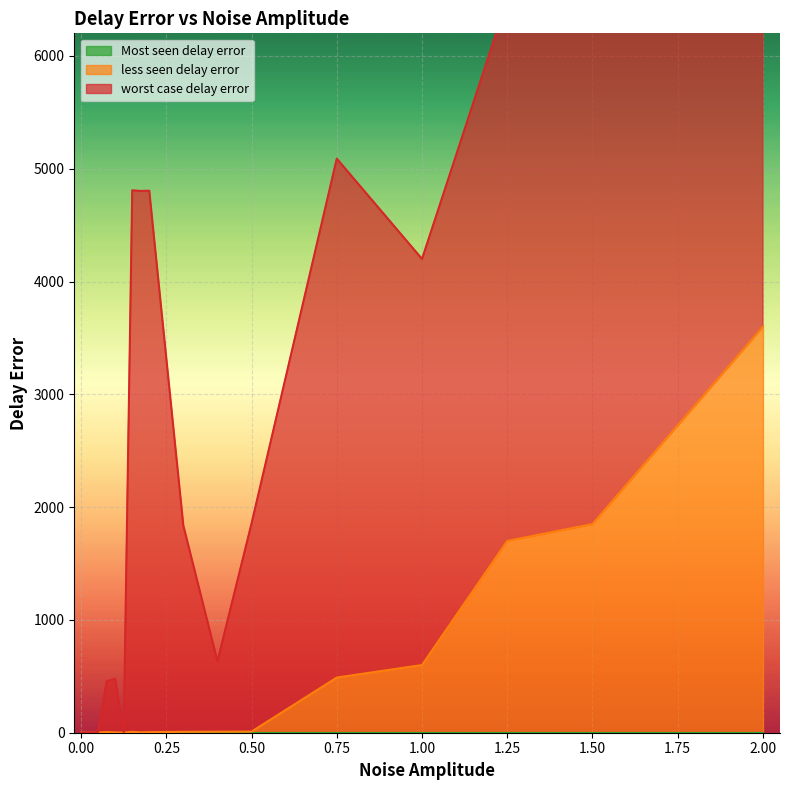

What is the total value across all series at 0.1?

478